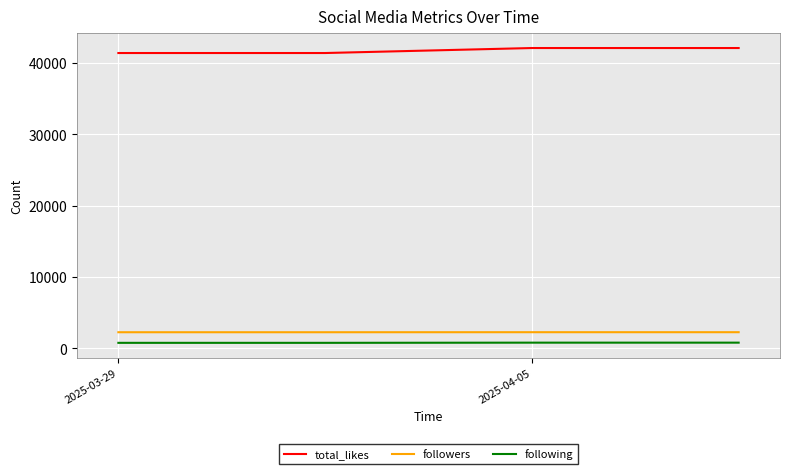

How many lines are shown in the chart?

3